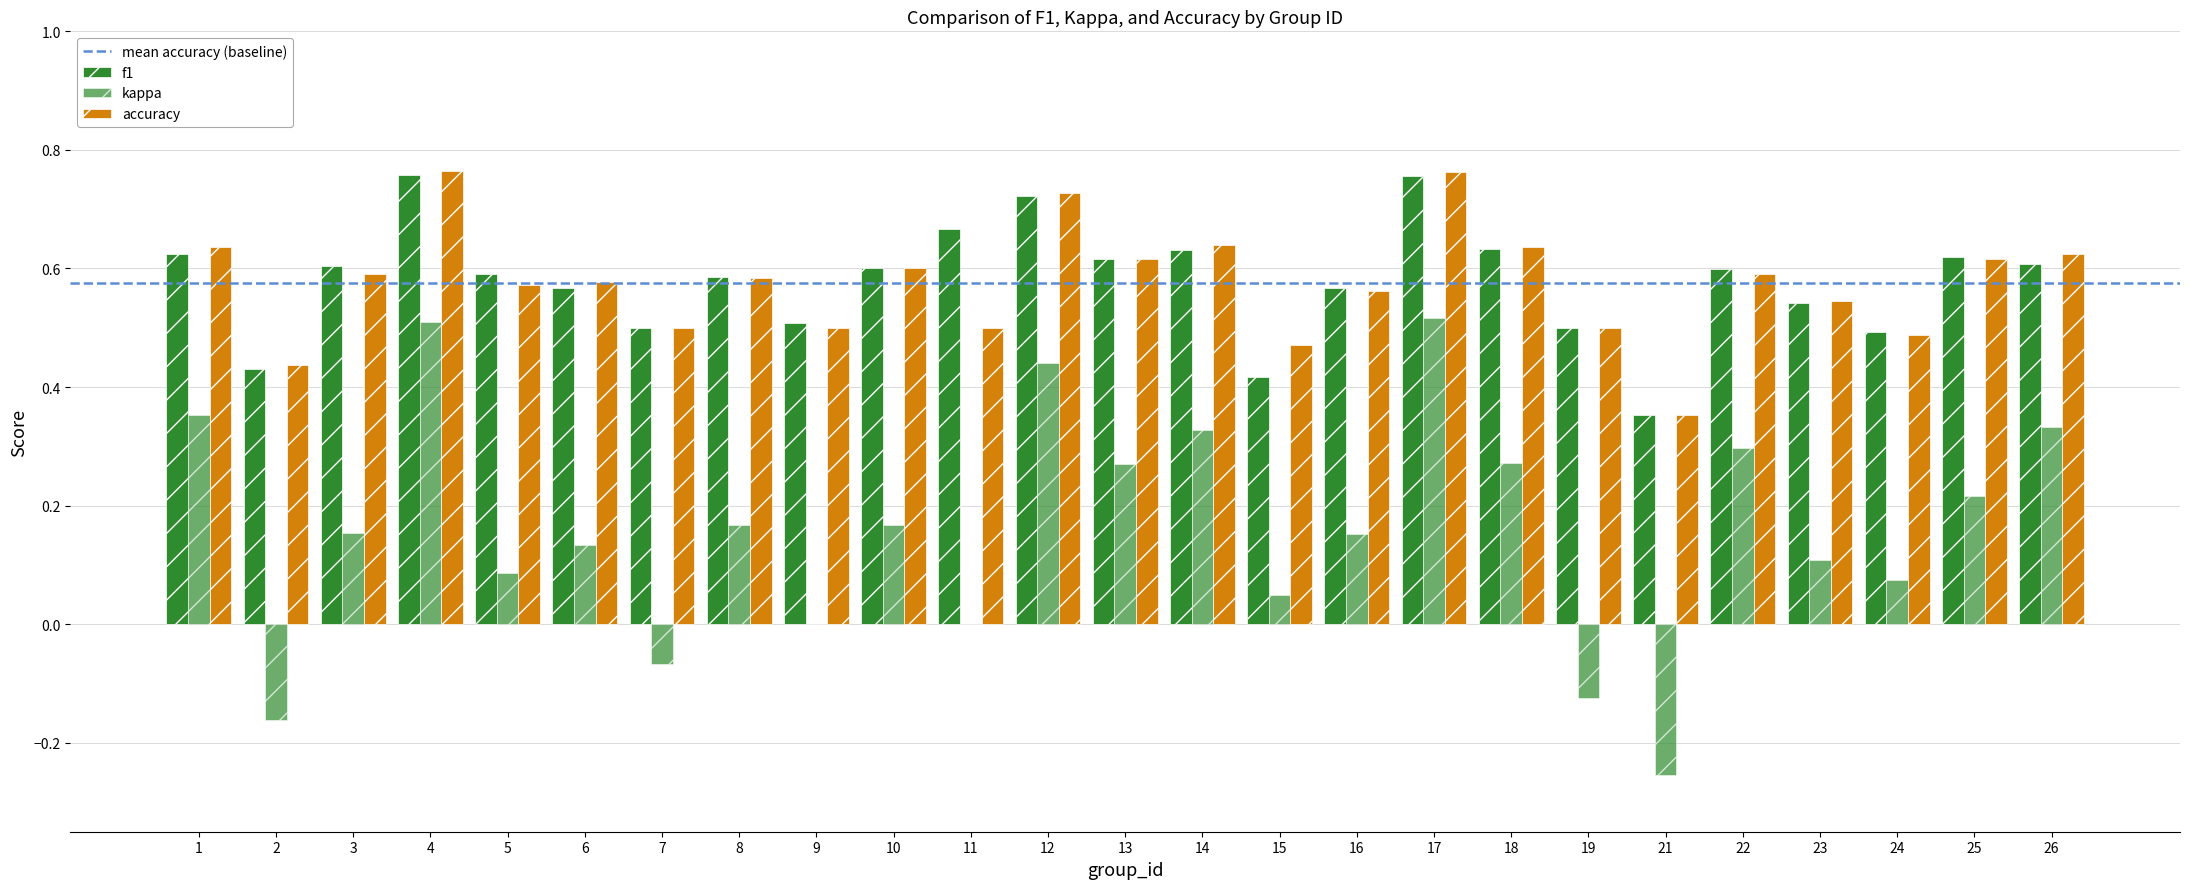

Are the bars grouped side by side (vs. stacked)?

Yes